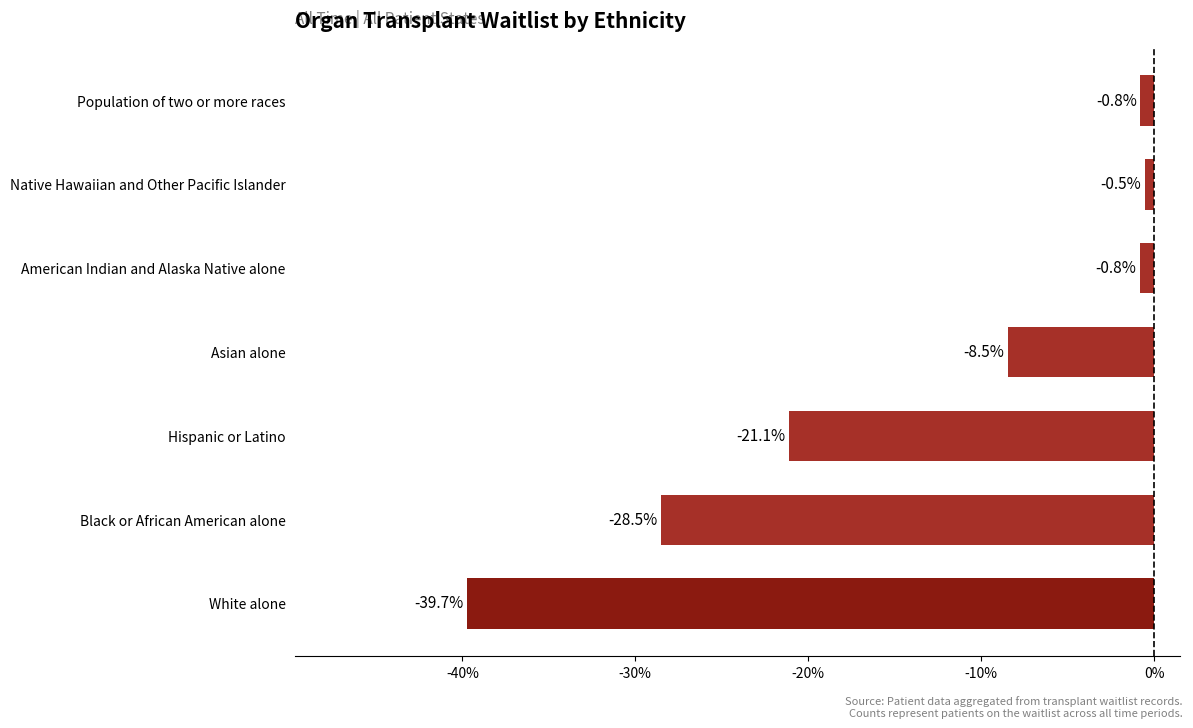

What is the change in value from Native Hawaiian and Other Pacific Islander to Population of two or more races?

-0.3